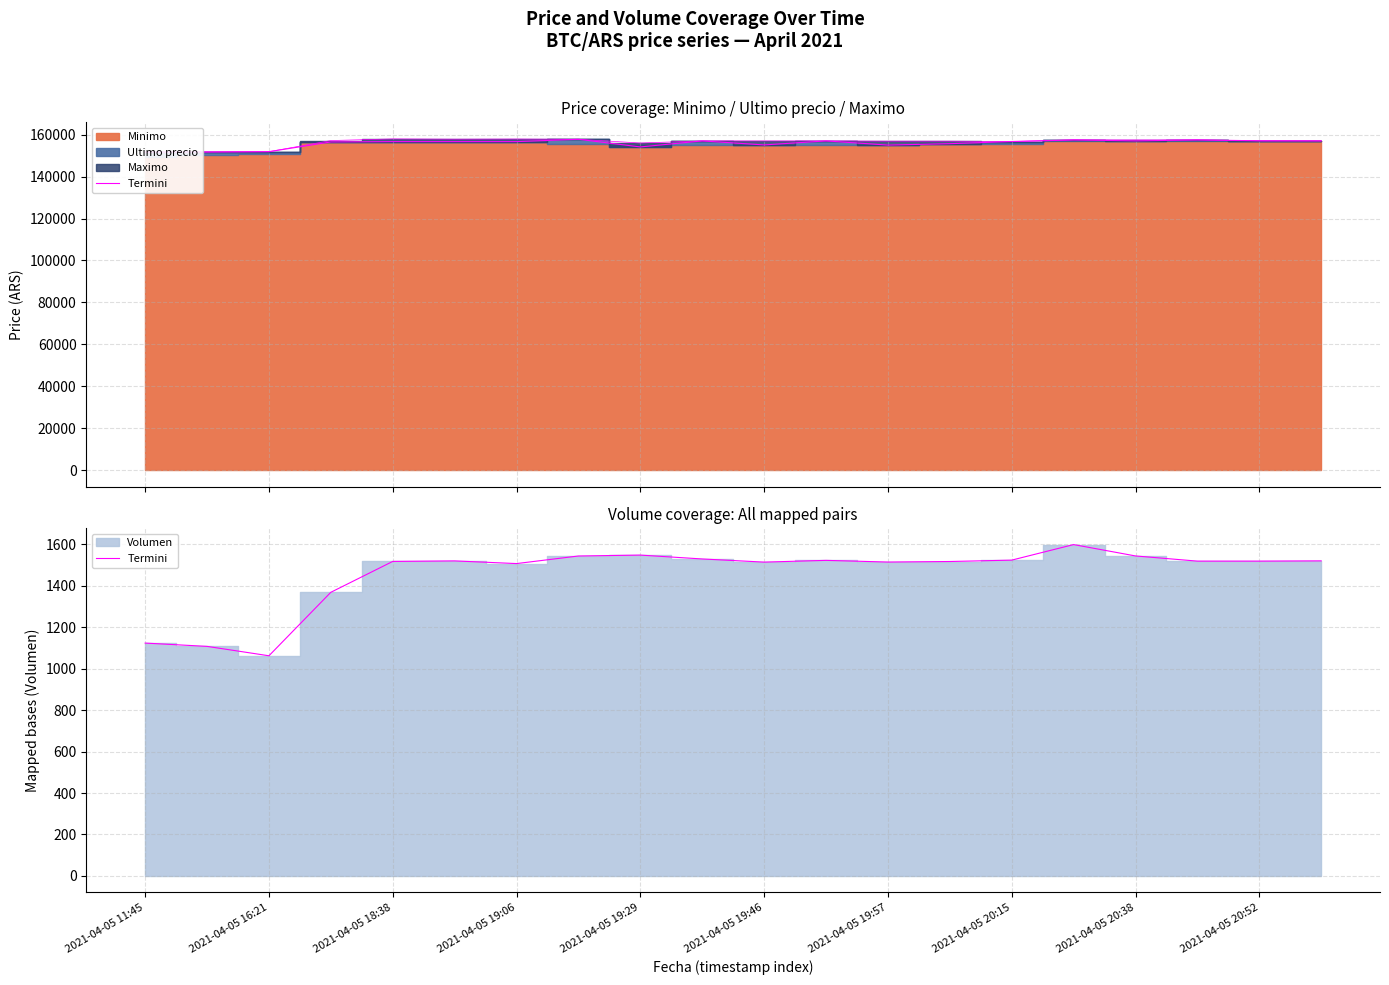

What is the difference between the values at 13 and 2021-04-05 11:45?

393.6